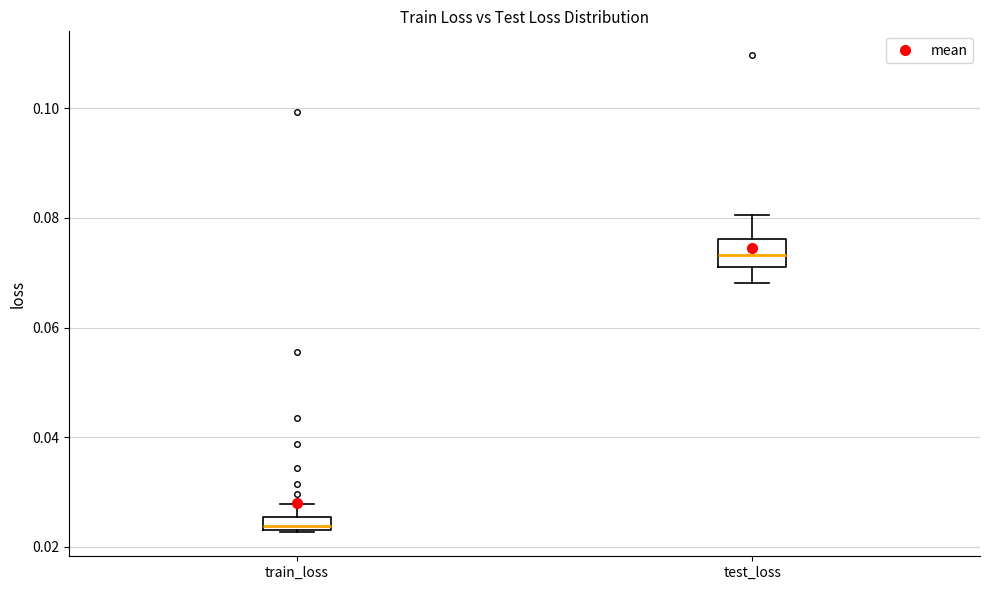

Where is the lower edge of the box for test_loss on the y-axis? The values are not printed on the chart, so give them approximately, as read against the axis.

0.072